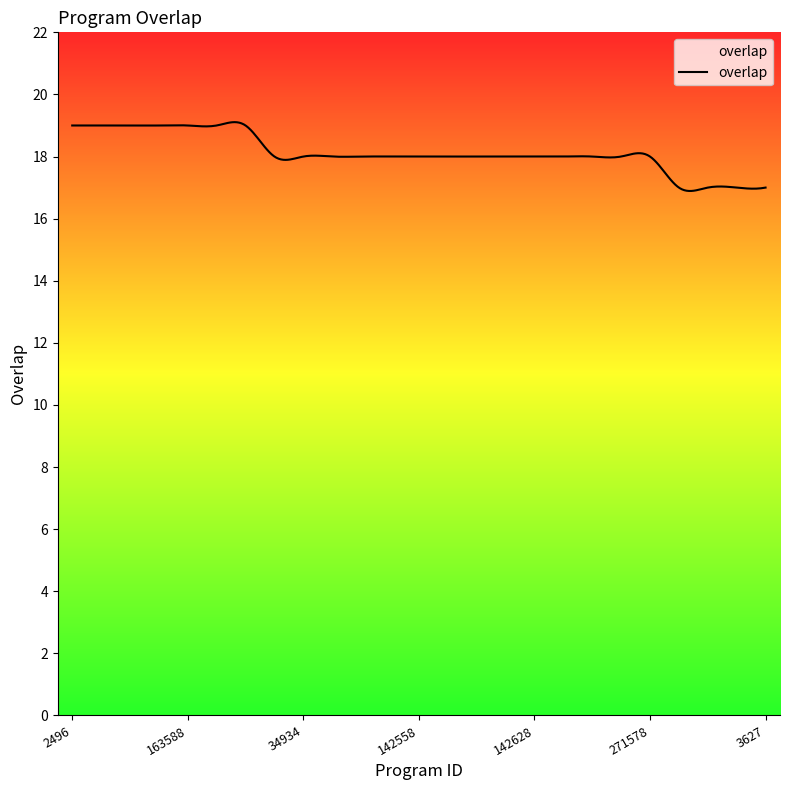

What is the maximum value shown in the chart?

19.1